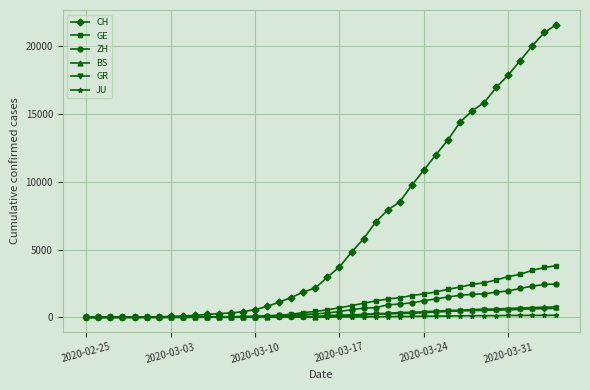

Which series has the largest range (max minus min)?

CH